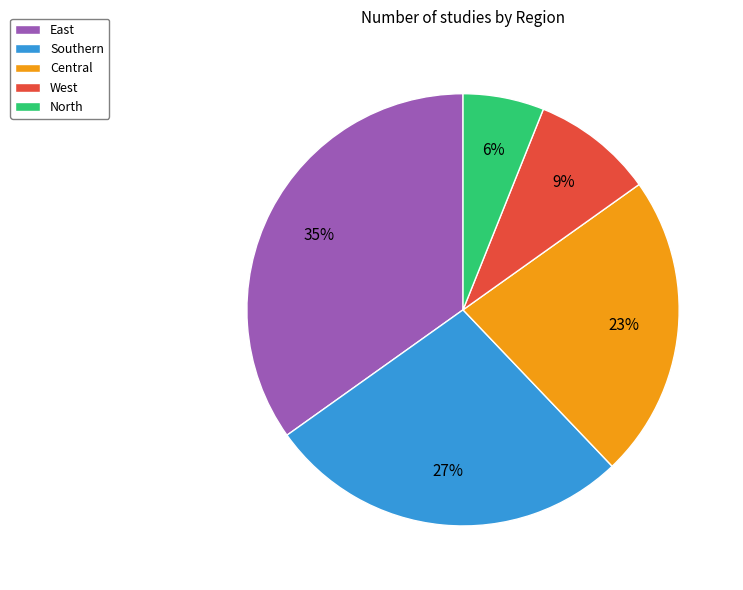

Which has a higher value, North or West?

West